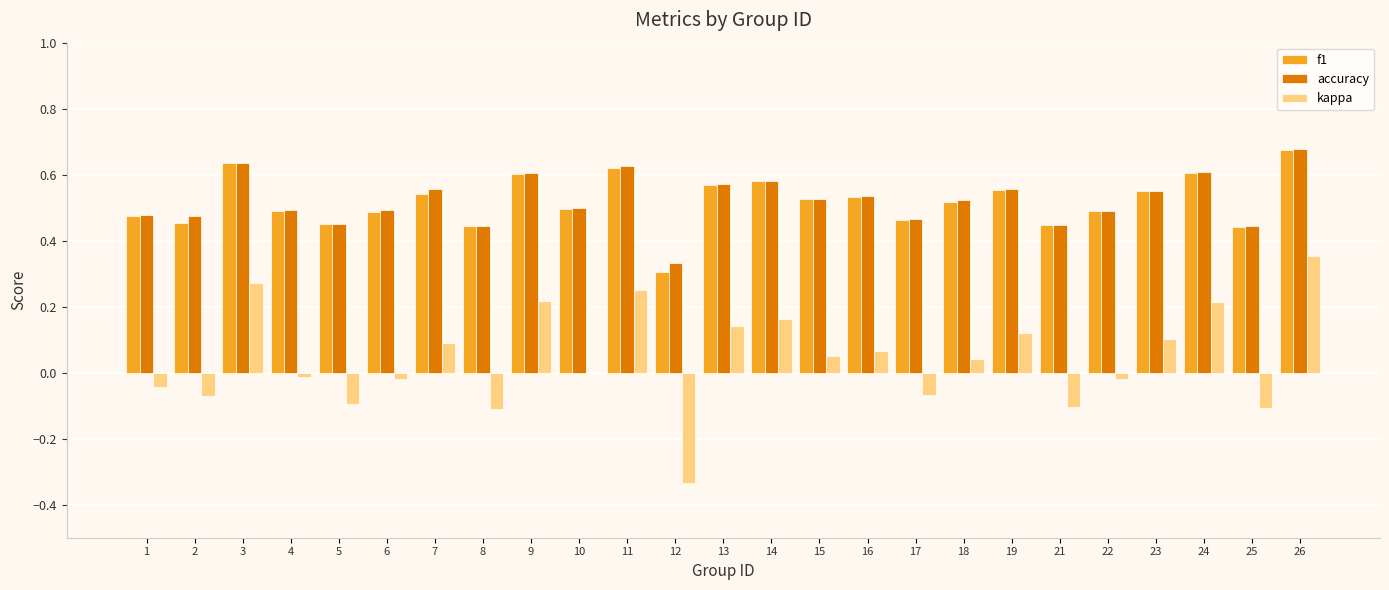

Which series changed the most between 22 and 24?

kappa